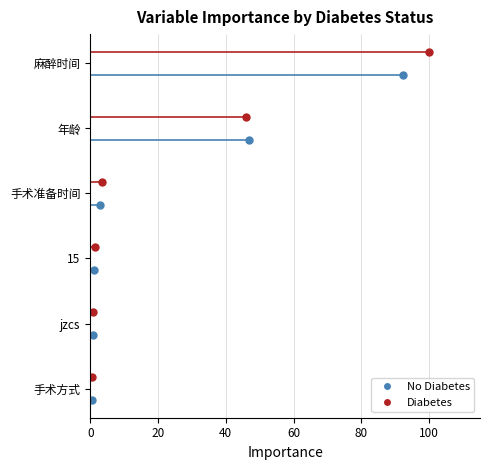

How many bars are there in total?

12